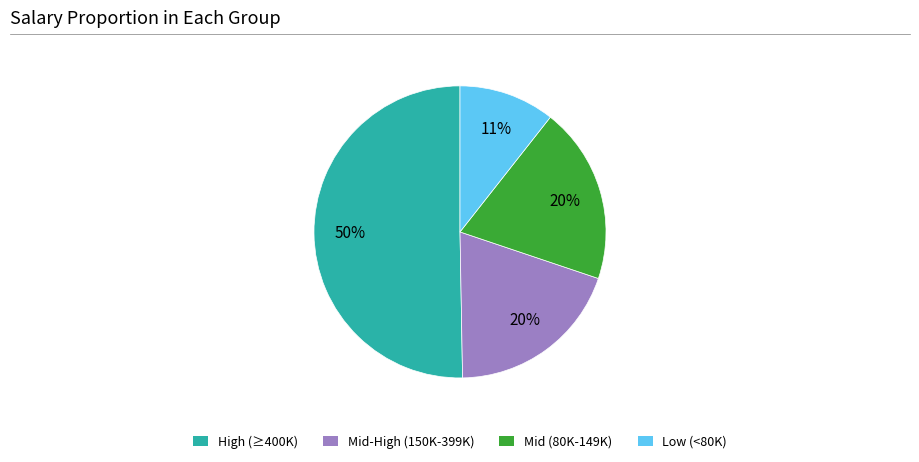

To the nearest percent, what is the average slice percentage?

25%